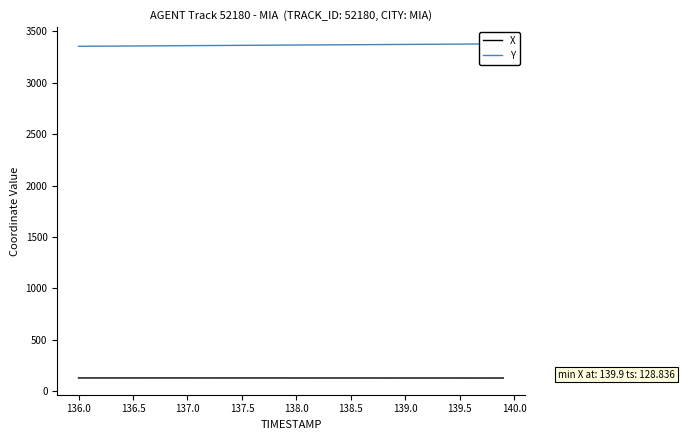

What is the minimum value for X?

128.8